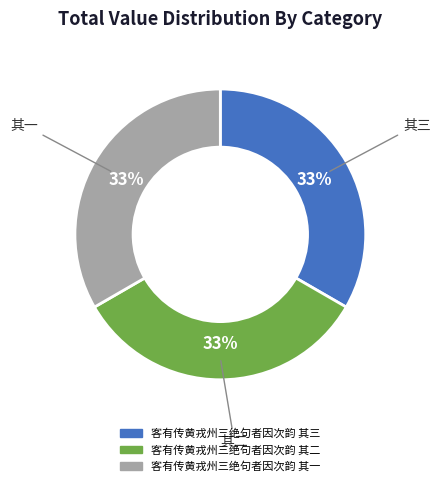

Is the sum of 客有传黄戎州三绝句者因次韵 其一 and 客有传黄戎州三绝句者因次韵 其二 greater than half?

Yes